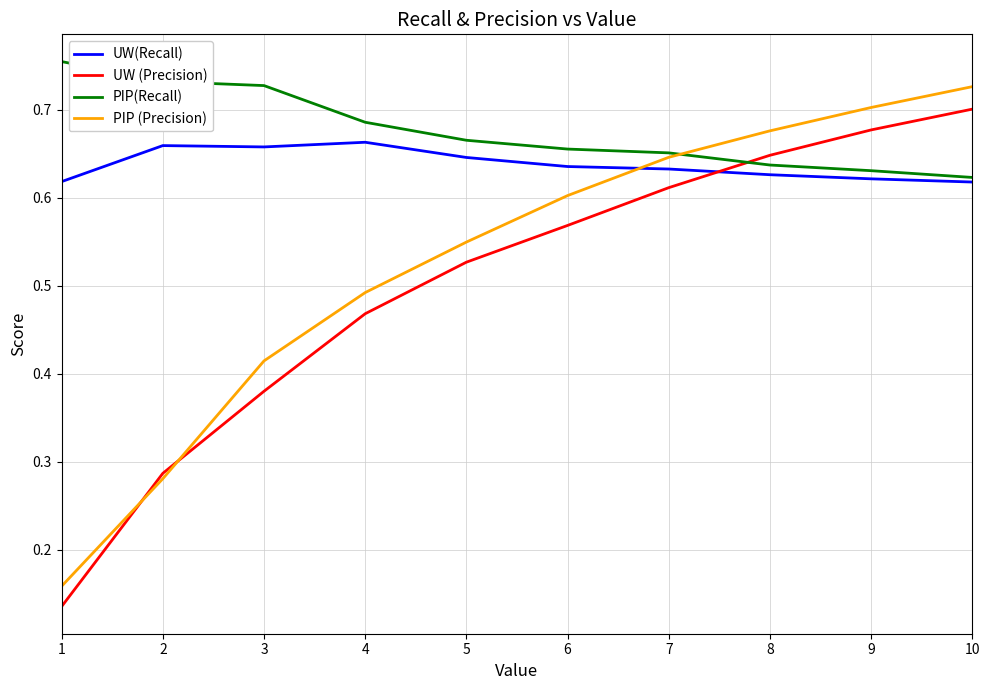

The value of UW (Precision) at 10 is 0.7. True or false?

True